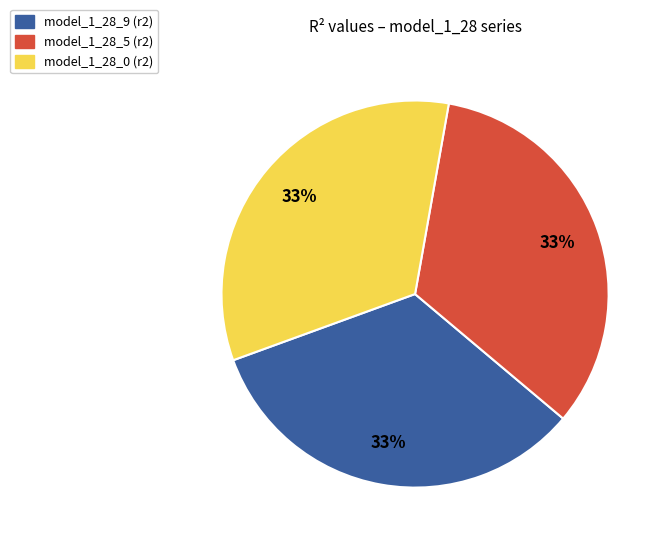

The model_1_28_5 (r2) slice represents 45% of the pie. True or false?

False